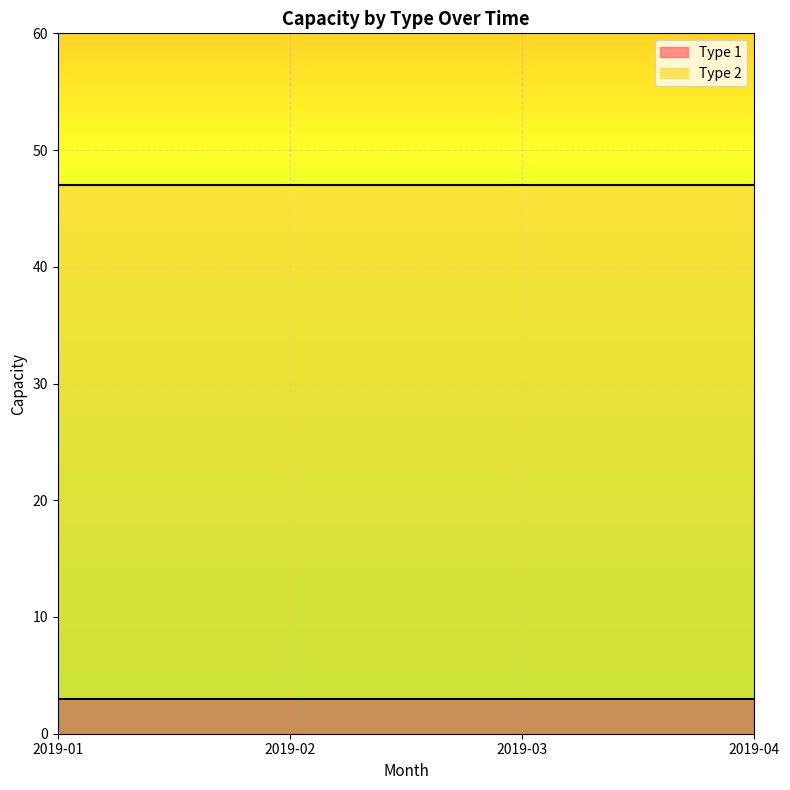

At how many categories does at least one series exceed 40?

4